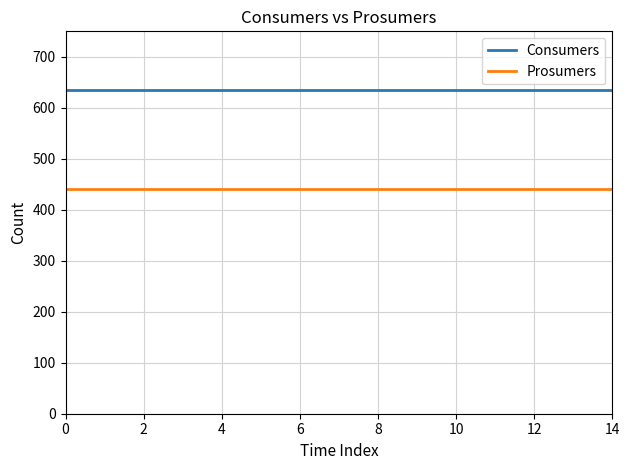

What is the greatest value displayed?

635